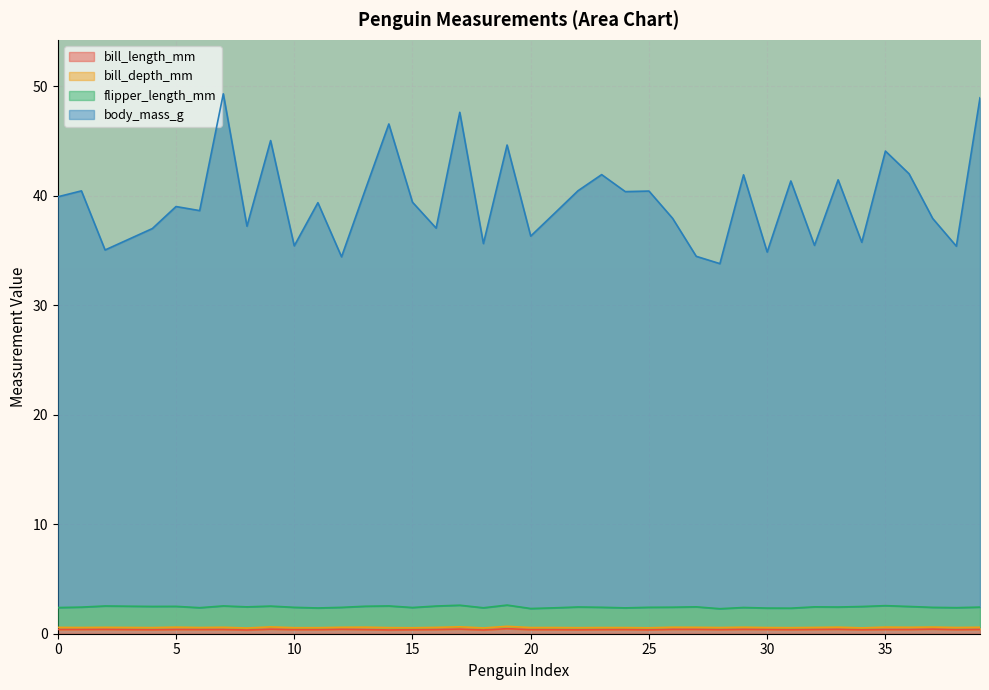

How many interior local peaks does the bill_length_mm series have?

13